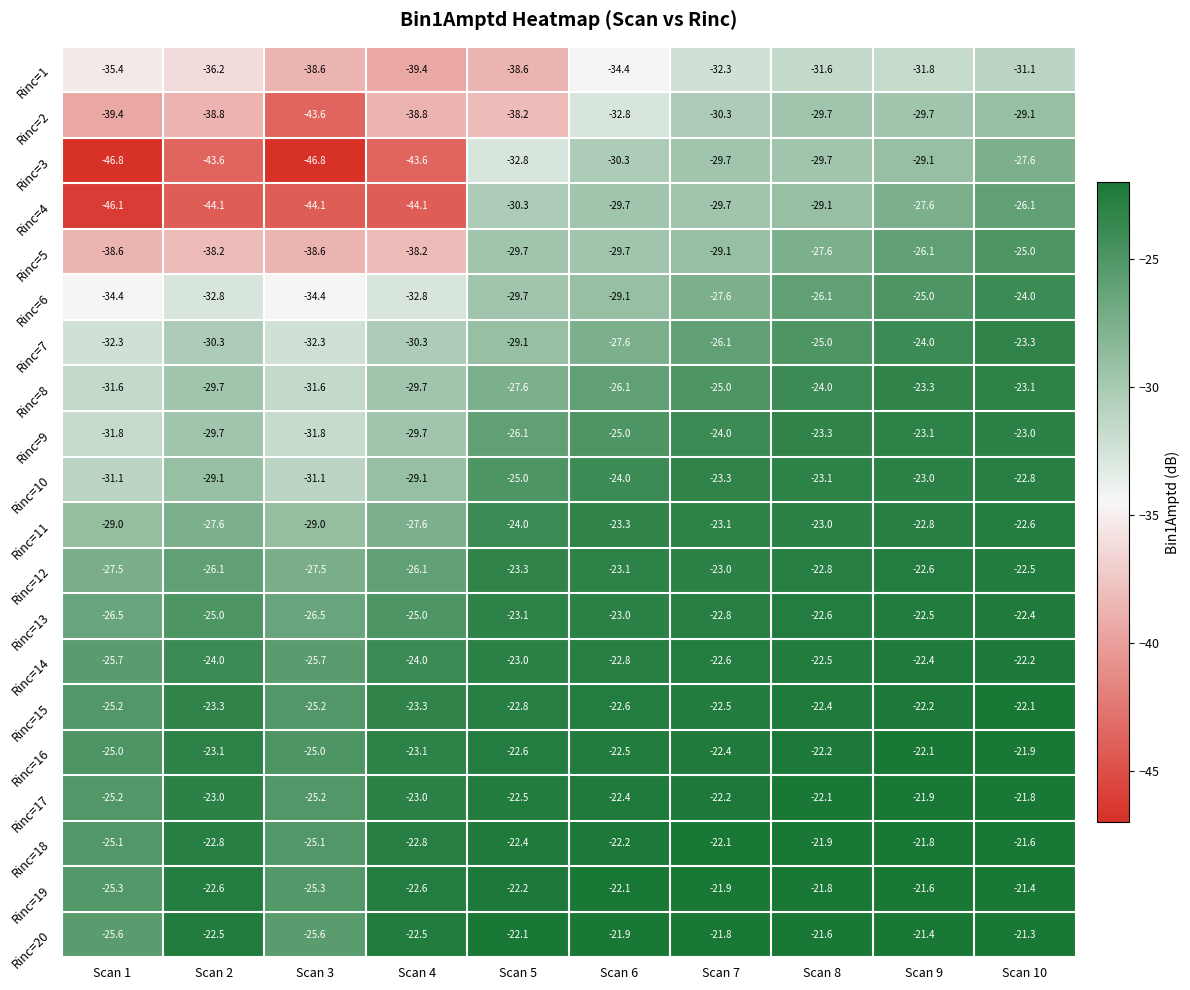

The Rinc=17 series shows -8.4 at Scan 2. True or false?

False